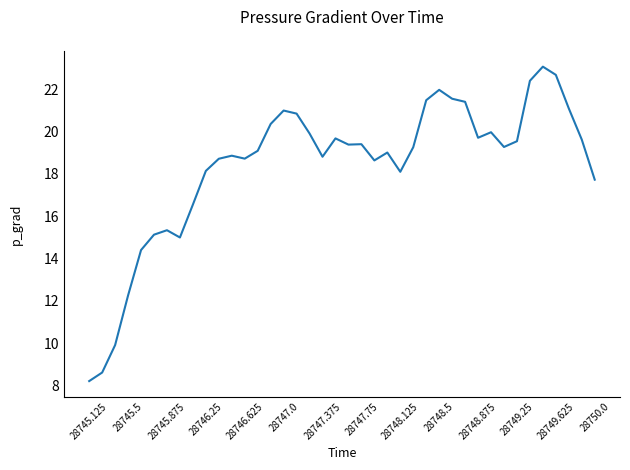

What is the greatest value displayed?

23.1